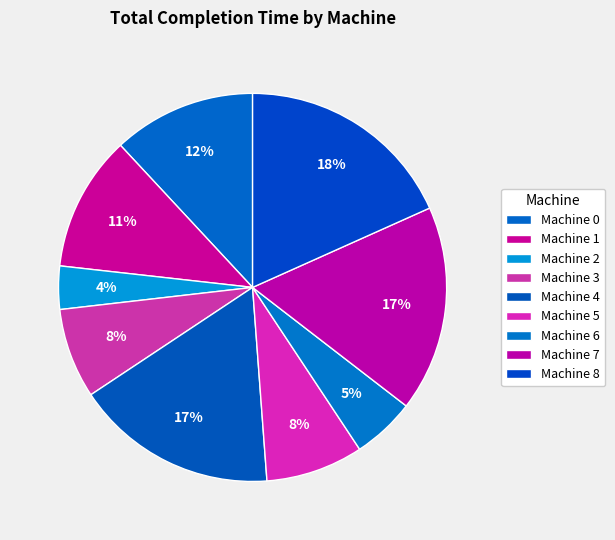

Does Machine 4 represent more than half of the total?

No